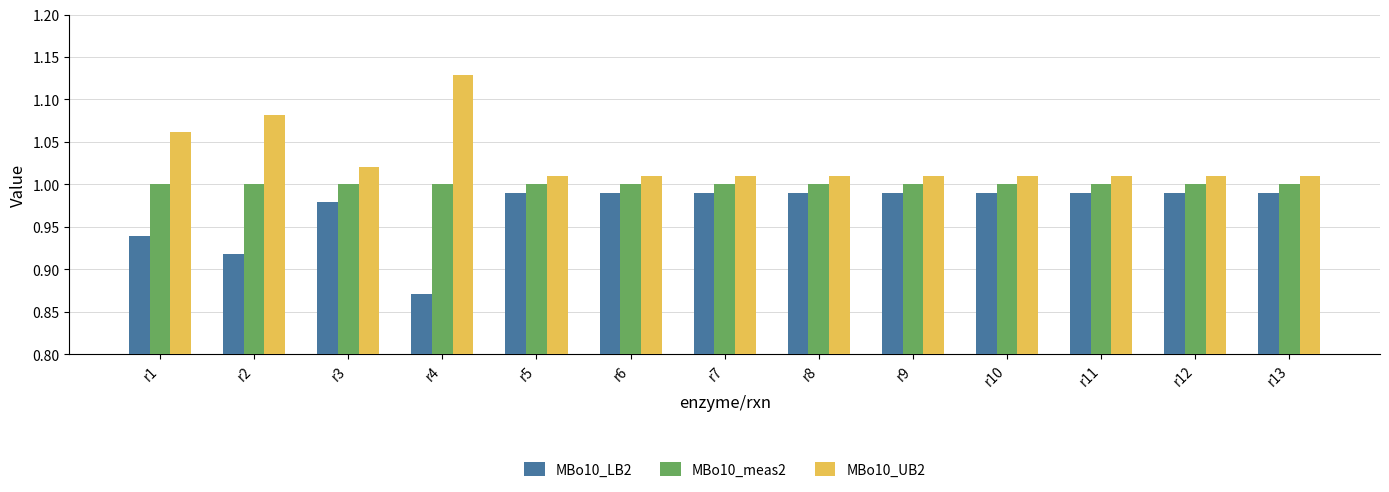

Which label corresponds to the smallest value in the chart?

r4